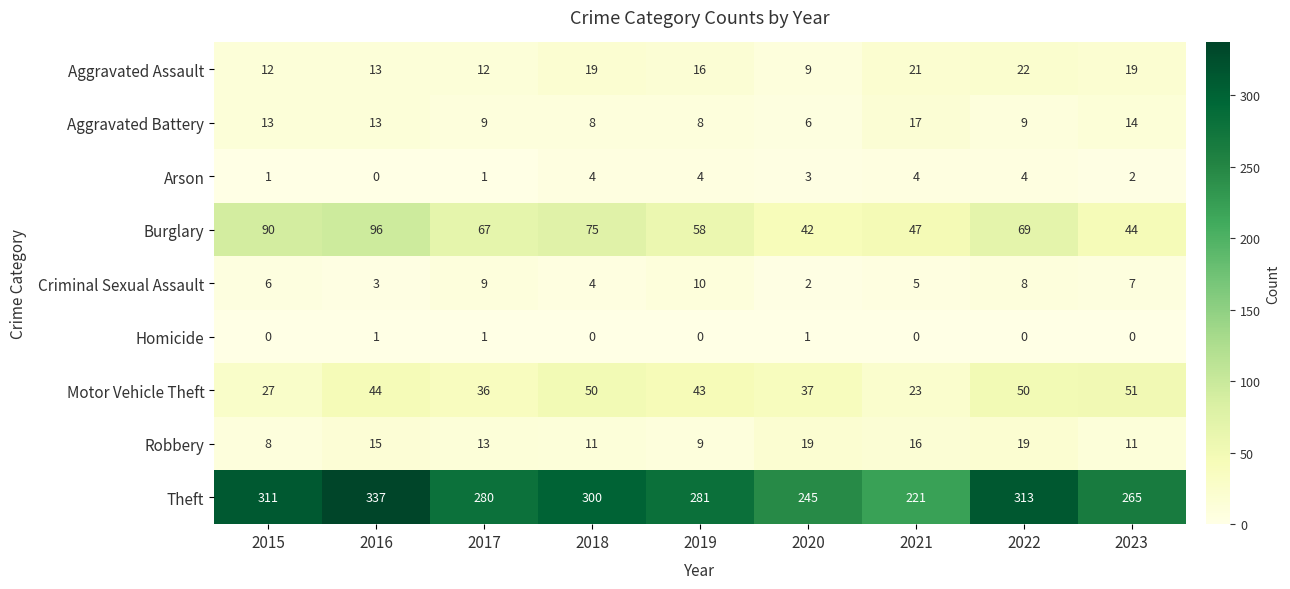

Where is Motor Vehicle Theft nearest to the value 37?

2020